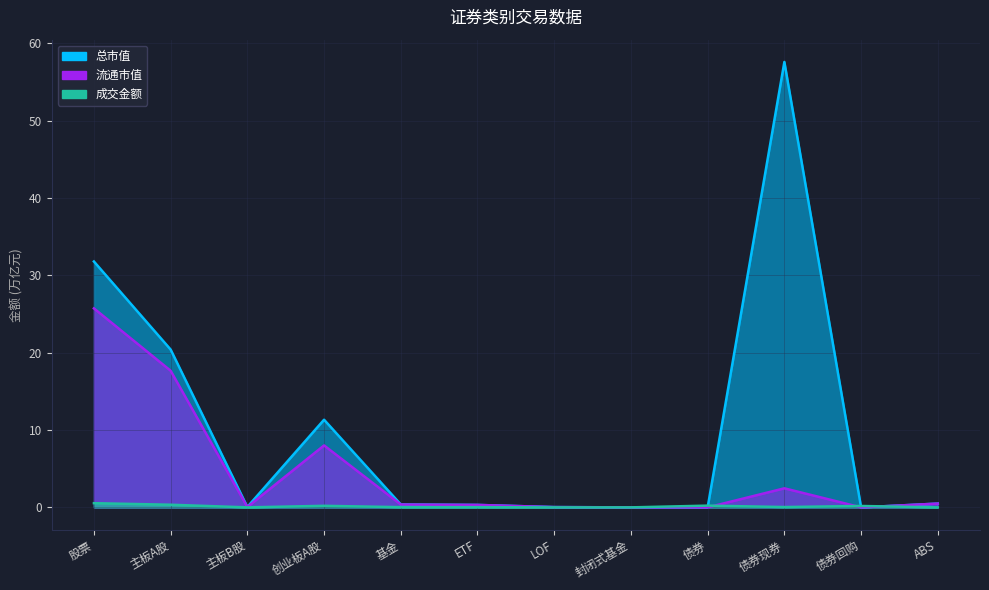

Between ETF and 股票, which is larger?

股票